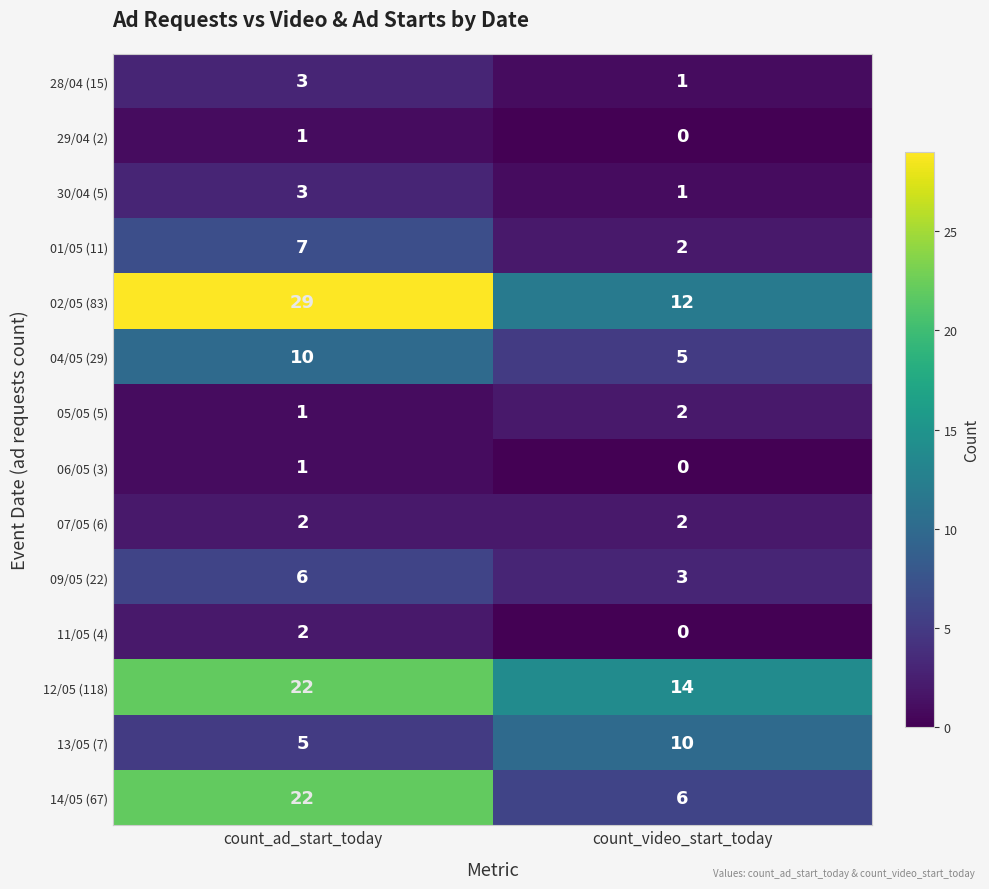

What is the sum of the 02/05 (83) values at count_video_start_today and count_ad_start_today?

41